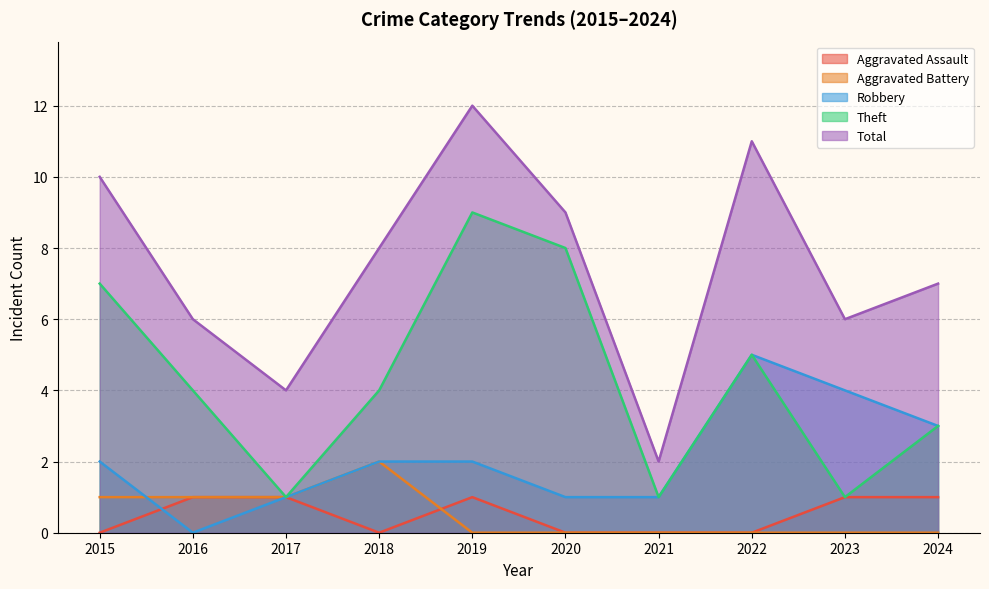

What is the total value across all series at 2020?

18